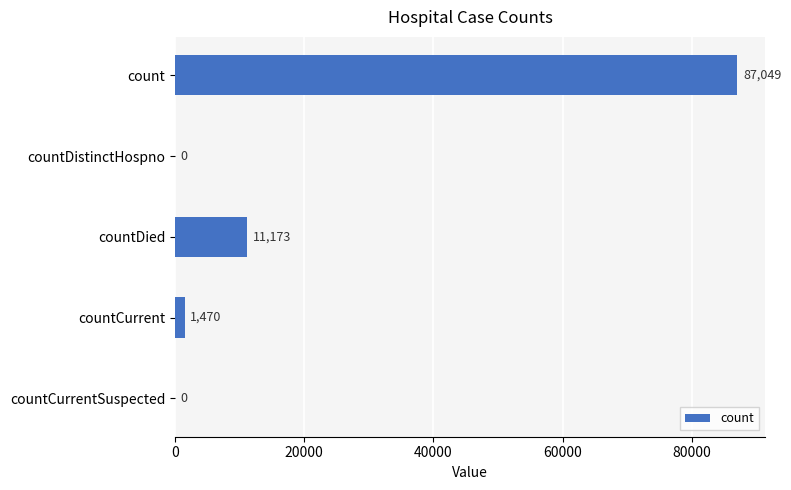

Between countDied and count, which is larger?

count